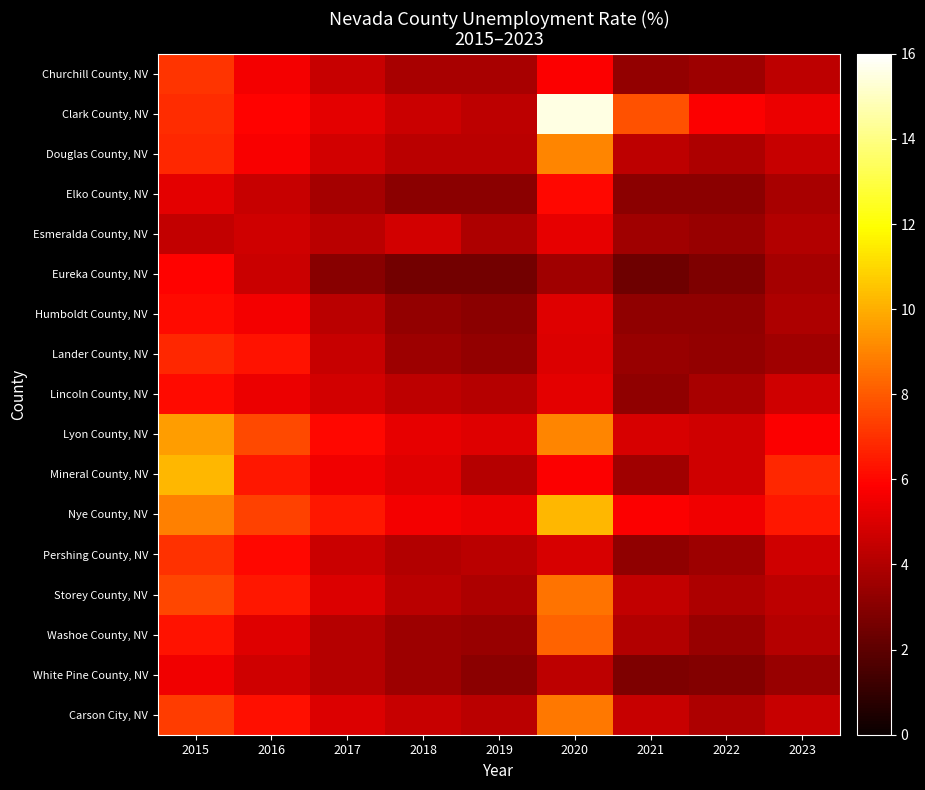

Reading left to right, what are all the values shown in this chart?

Churchill County, NV: 2015=7.1	2016=5.6	2017=4.5	2018=3.8	2019=3.8	2020=5.8	2021=3.3	2022=3.5	2023=4.3
Clark County, NV: 2015=6.9	2016=5.9	2017=5.2	2018=4.6	2019=4.3	2020=15.5	2021=7.8	2022=5.8	2023=5.4
Douglas County, NV: 2015=6.8	2016=5.7	2017=4.8	2018=4.2	2019=4.2	2020=9.0	2021=4.3	2022=3.9	2023=4.5
Elko County, NV: 2015=5.2	2016=4.5	2017=3.7	2018=3.1	2019=3.1	2020=6.0	2021=3.1	2022=3.1	2023=3.8
Esmeralda County, NV: 2015=4.4	2016=4.7	2017=4.2	2018=4.8	2019=3.9	2020=5.3	2021=3.6	2022=3.4	2023=4.0
Eureka County, NV: 2015=5.9	2016=4.6	2017=3.0	2018=2.5	2019=2.5	2020=3.6	2021=2.4	2022=2.8	2023=3.7
Humboldt County, NV: 2015=6.1	2016=5.6	2017=4.2	2018=3.3	2019=3.1	2020=5.1	2021=3.2	2022=3.2	2023=3.9
Lander County, NV: 2015=6.8	2016=6.3	2017=4.5	2018=3.5	2019=3.3	2020=5.0	2021=3.4	2022=3.3	2023=3.6
Lincoln County, NV: 2015=6.1	2016=5.4	2017=4.8	2018=4.3	2019=4.1	2020=5.2	2021=3.2	2022=3.8	2023=4.7
Lyon County, NV: 2015=9.6	2016=7.6	2017=6.0	2018=5.3	2019=5.1	2020=9.0	2021=4.9	2022=4.7	2023=5.8
Mineral County, NV: 2015=10.2	2016=6.4	2017=5.5	2018=5.1	2019=4.1	2020=5.8	2021=3.6	2022=4.7	2023=6.8
Nye County, NV: 2015=8.9	2016=7.4	2017=6.4	2018=5.6	2019=5.4	2020=10.2	2021=5.8	2022=5.5	2023=6.4
Pershing County, NV: 2015=7.0	2016=6.0	2017=4.6	2018=4.0	2019=4.2	2020=4.9	2021=3.2	2022=3.5	2023=4.7
Storey County, NV: 2015=7.5	2016=6.4	2017=5.0	2018=4.2	2019=3.9	2020=8.6	2021=4.4	2022=3.9	2023=4.3
Washoe County, NV: 2015=6.3	2016=5.1	2017=4.1	2018=3.5	2019=3.4	2020=8.2	2021=4.0	2022=3.4	2023=4.1
White Pine County, NV: 2015=5.5	2016=4.7	2017=4.1	2018=3.5	2019=3.1	2020=4.3	2021=2.8	2022=2.9	2023=3.4
Carson City, NV: 2015=7.3	2016=6.2	2017=5.0	2018=4.5	2019=4.2	2020=8.7	2021=4.5	2022=3.9	2023=4.5